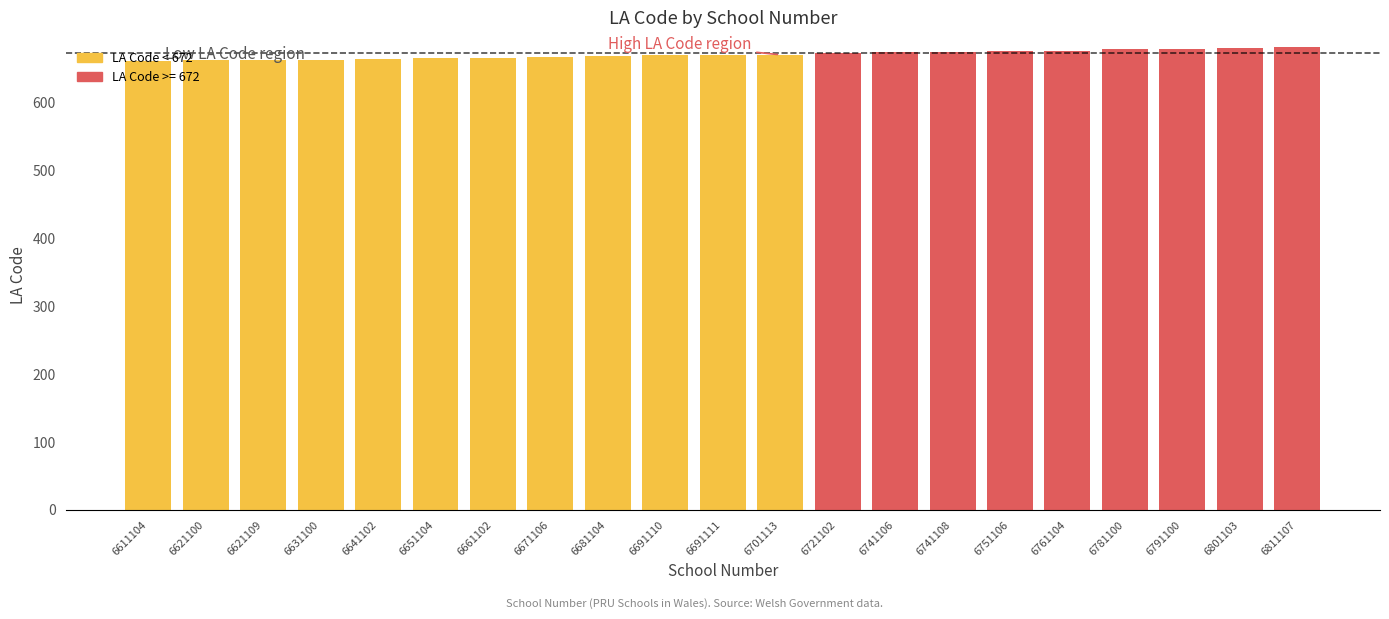

What is the greatest value displayed?

681